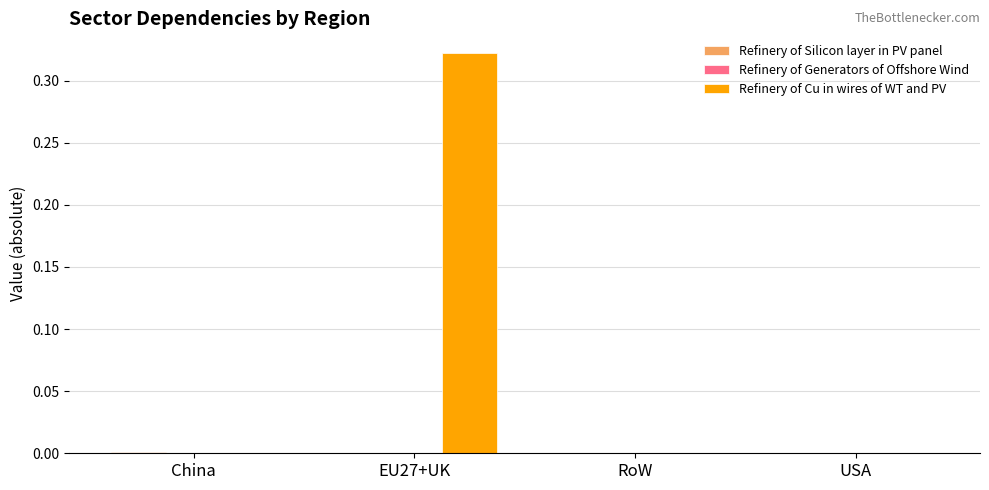

Which series has the largest range (max minus min)?

Refinery of Cu in wires of WT and PV